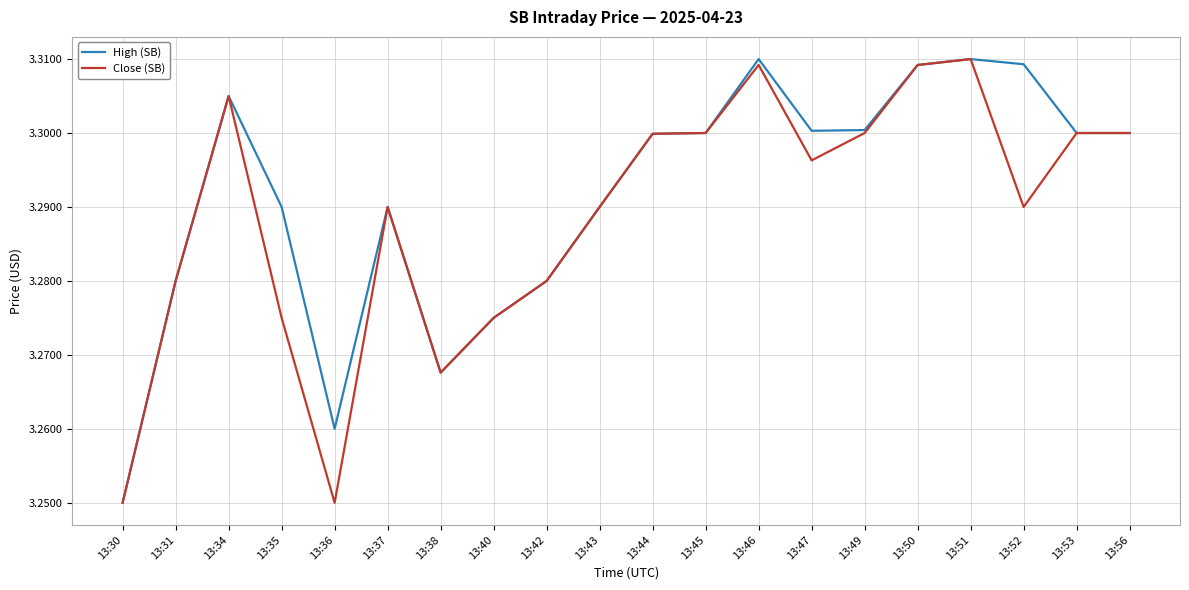

At which category does Close (SB) reach its first local valley?

13:36